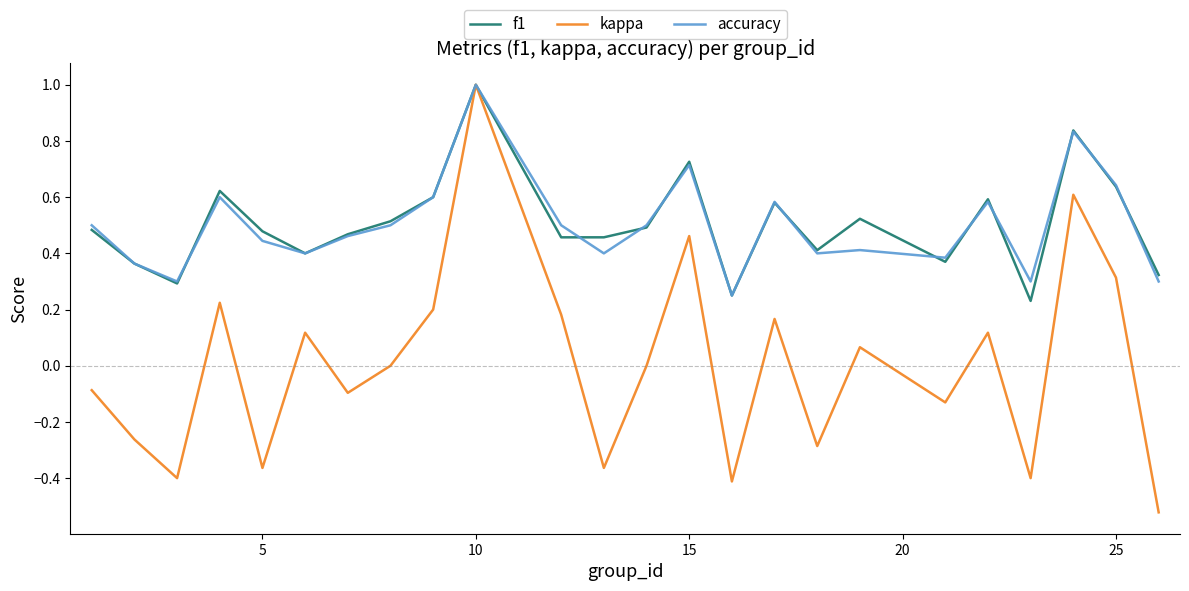

Does the chart display data point markers on the line(s)?

No